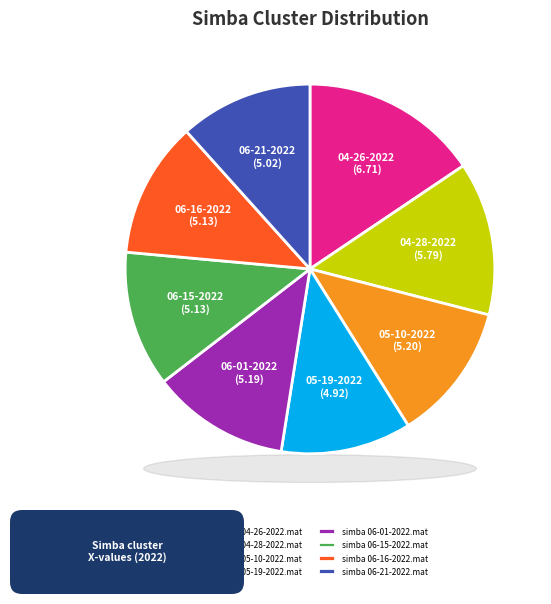

Do simba 05-10-2022.mat and simba 04-26-2022.mat together represent more than half of the pie?

No